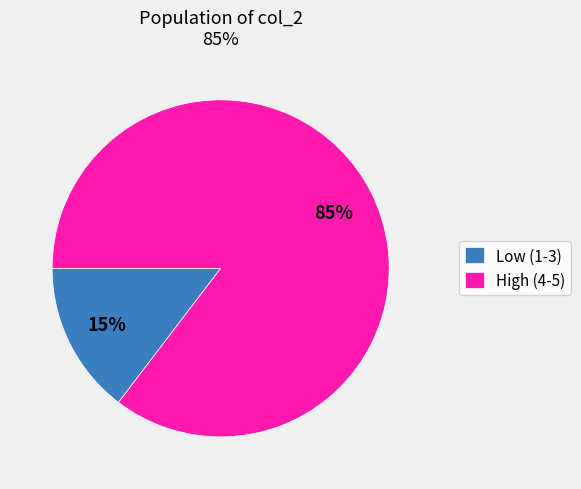

True or false: Low (1-3) accounts for 23% of the total.

False